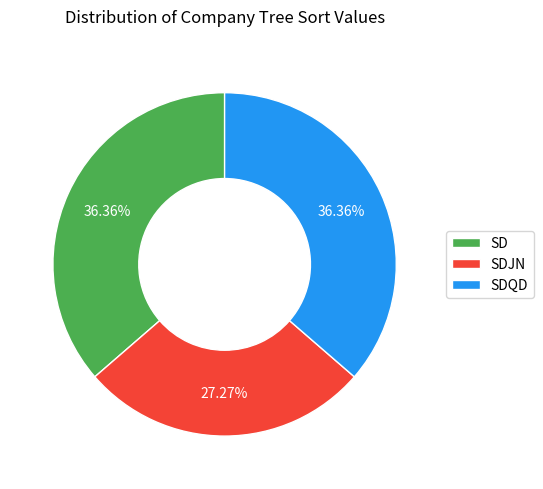

Combined, do SD and SDQD account for over 50%?

Yes